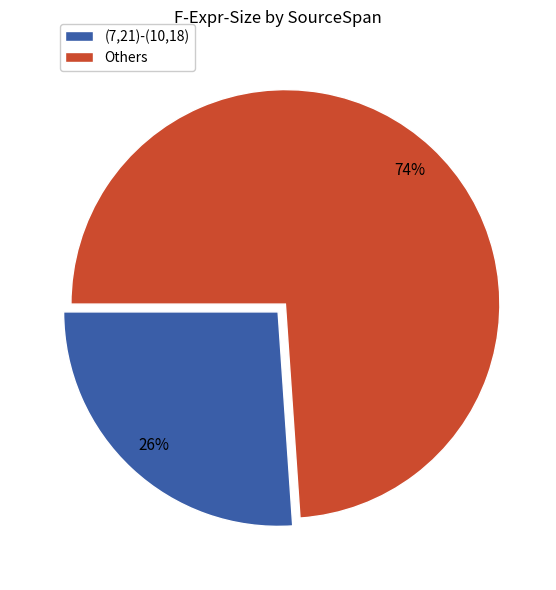

To the nearest percent, what is the difference between the largest and smallest slice percentages?

48%